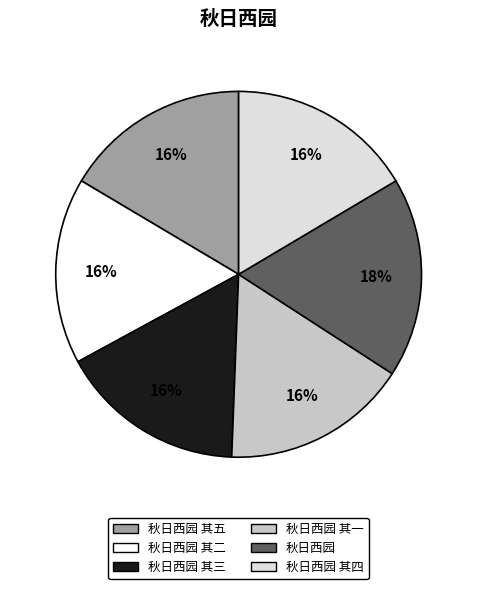

To the nearest percent, what portion does 秋日西园 其一 represent?

16%